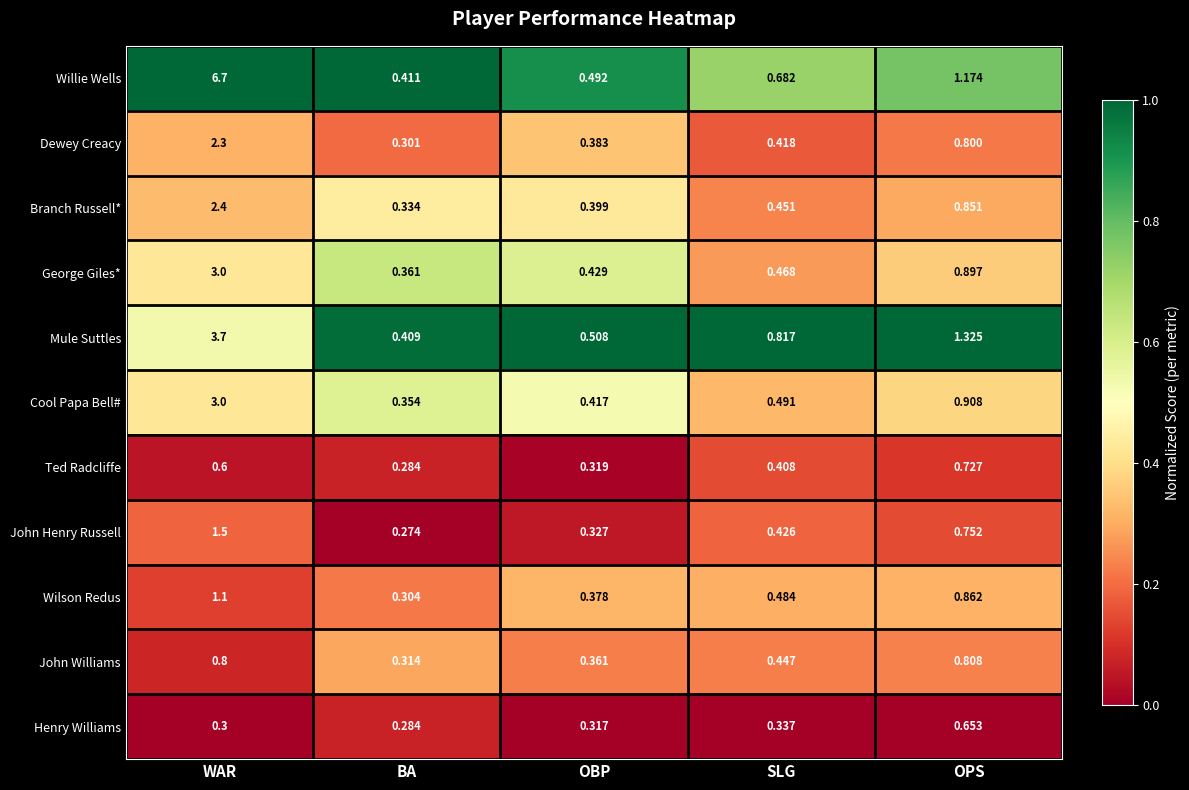

At which label does Willie Wells reach its minimum?

BA